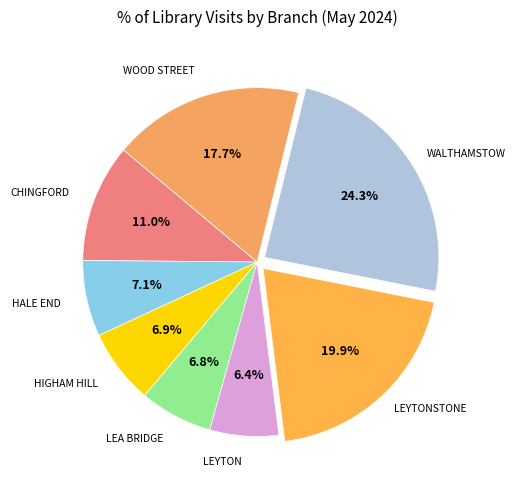

Count the number of slices in the pie.

8